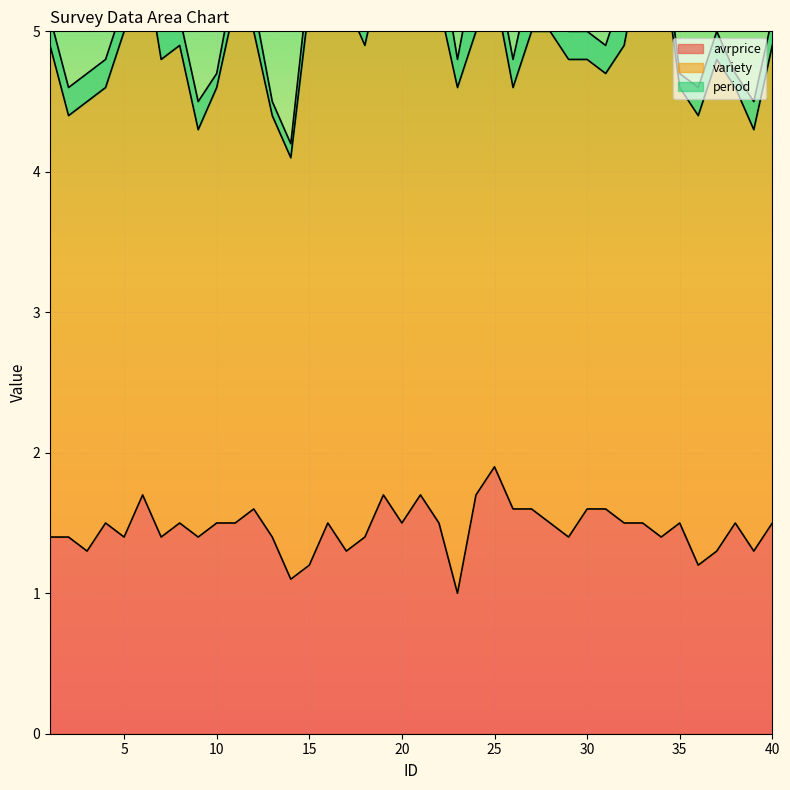

Read the period value at 24.

0.5